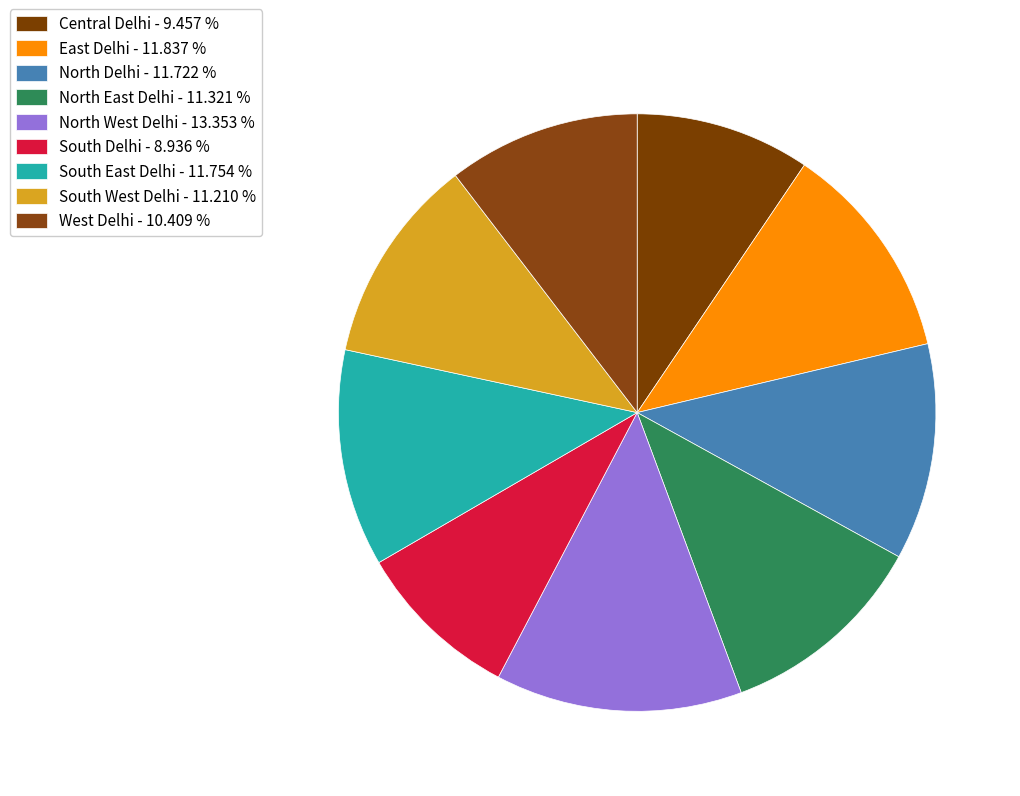

Which has a higher value, North Delhi or South Delhi?

North Delhi